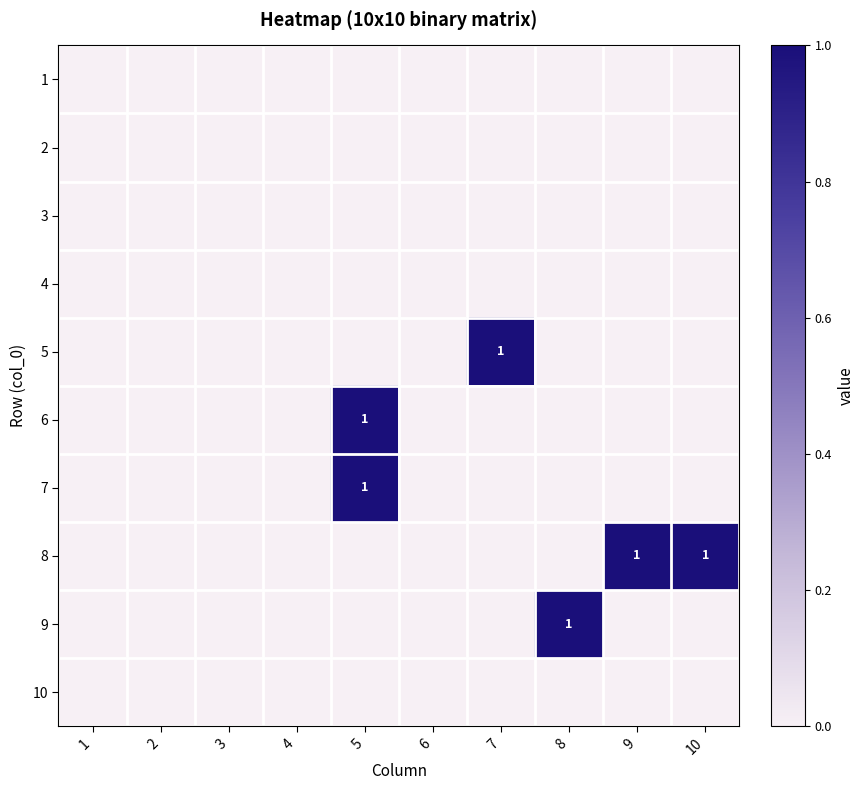

What is the difference between the maximum and minimum values in the 8 series?

1